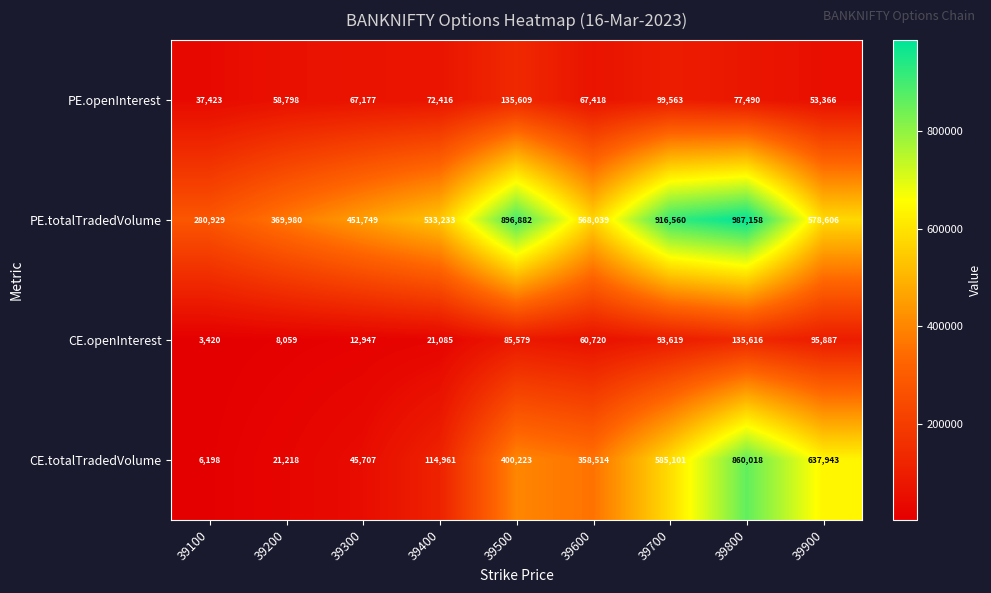

Which category has the lowest value in the CE.openInterest series?

39100